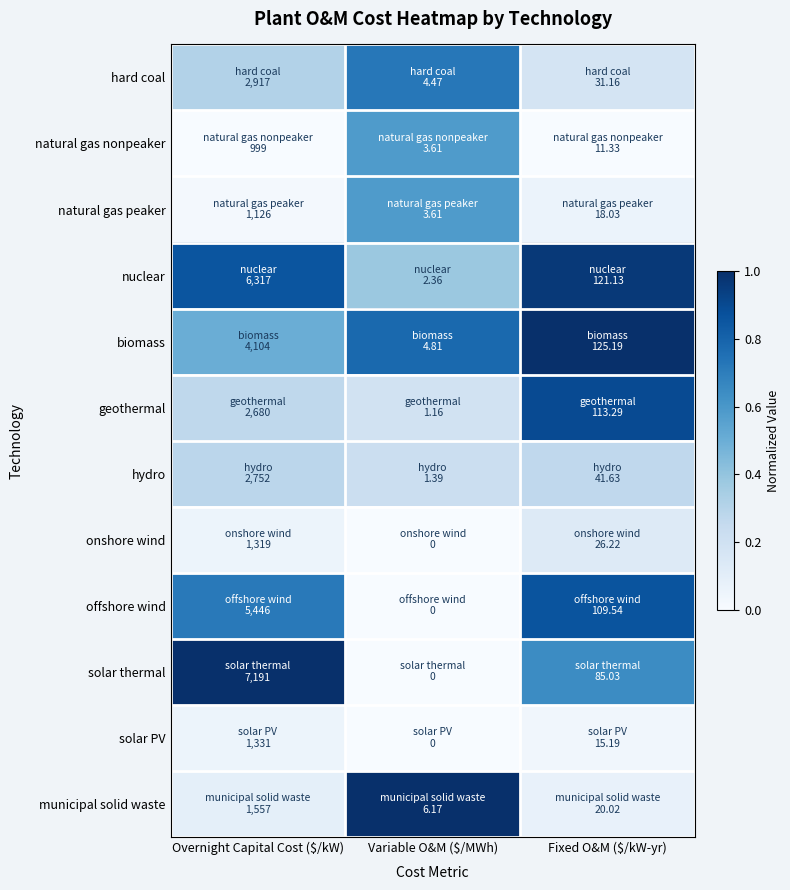

Reading right to left, what are all the values shown in this chart?

hard coal: Fixed O&M ($/kW-yr)=0.2	Variable O&M ($/MWh)=0.7	Overnight Capital Cost ($/kW)=0.3
natural gas nonpeaker: Fixed O&M ($/kW-yr)=0.0	Variable O&M ($/MWh)=0.6	Overnight Capital Cost ($/kW)=0.0
natural gas peaker: Fixed O&M ($/kW-yr)=0.1	Variable O&M ($/MWh)=0.6	Overnight Capital Cost ($/kW)=0.0
nuclear: Fixed O&M ($/kW-yr)=1.0	Variable O&M ($/MWh)=0.4	Overnight Capital Cost ($/kW)=0.9
biomass: Fixed O&M ($/kW-yr)=1.0	Variable O&M ($/MWh)=0.8	Overnight Capital Cost ($/kW)=0.5
geothermal: Fixed O&M ($/kW-yr)=0.9	Variable O&M ($/MWh)=0.2	Overnight Capital Cost ($/kW)=0.3
hydro: Fixed O&M ($/kW-yr)=0.3	Variable O&M ($/MWh)=0.2	Overnight Capital Cost ($/kW)=0.3
onshore wind: Fixed O&M ($/kW-yr)=0.1	Variable O&M ($/MWh)=0.0	Overnight Capital Cost ($/kW)=0.1
offshore wind: Fixed O&M ($/kW-yr)=0.9	Variable O&M ($/MWh)=0.0	Overnight Capital Cost ($/kW)=0.7
solar thermal: Fixed O&M ($/kW-yr)=0.6	Variable O&M ($/MWh)=0.0	Overnight Capital Cost ($/kW)=1.0
solar PV: Fixed O&M ($/kW-yr)=0.0	Variable O&M ($/MWh)=0.0	Overnight Capital Cost ($/kW)=0.1
municipal solid waste: Fixed O&M ($/kW-yr)=0.1	Variable O&M ($/MWh)=1.0	Overnight Capital Cost ($/kW)=0.1